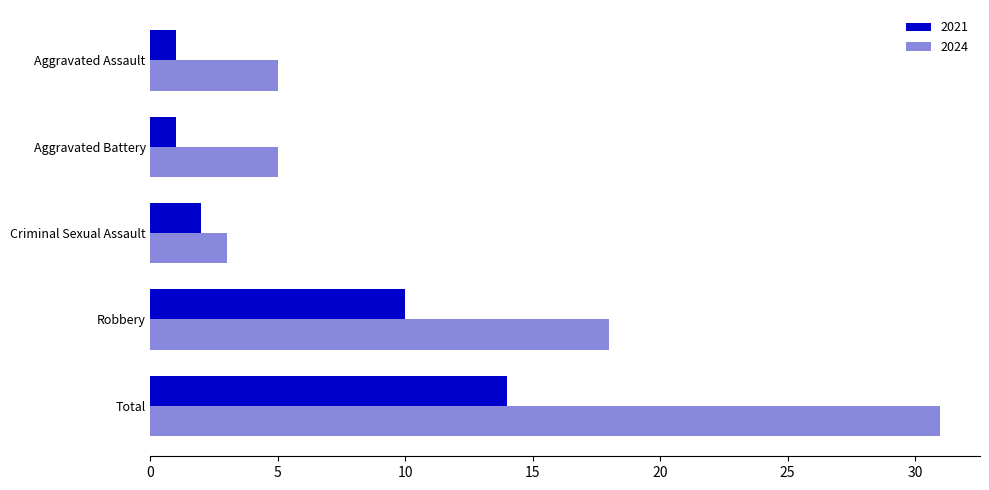

At which label is 2024 closest to 17?

Robbery